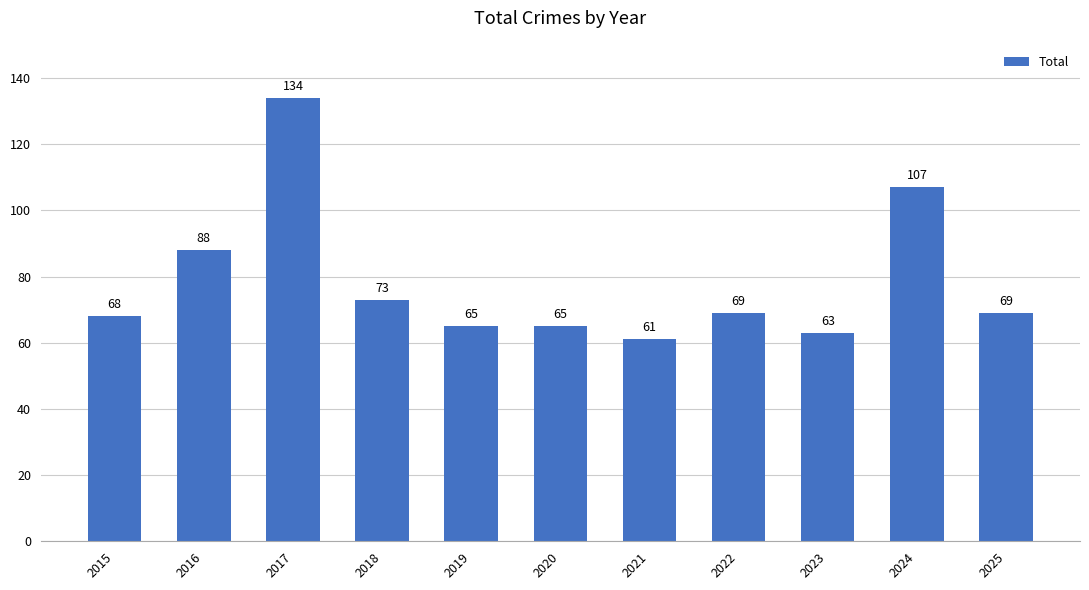

What is the difference between the second highest and minimum values?

46